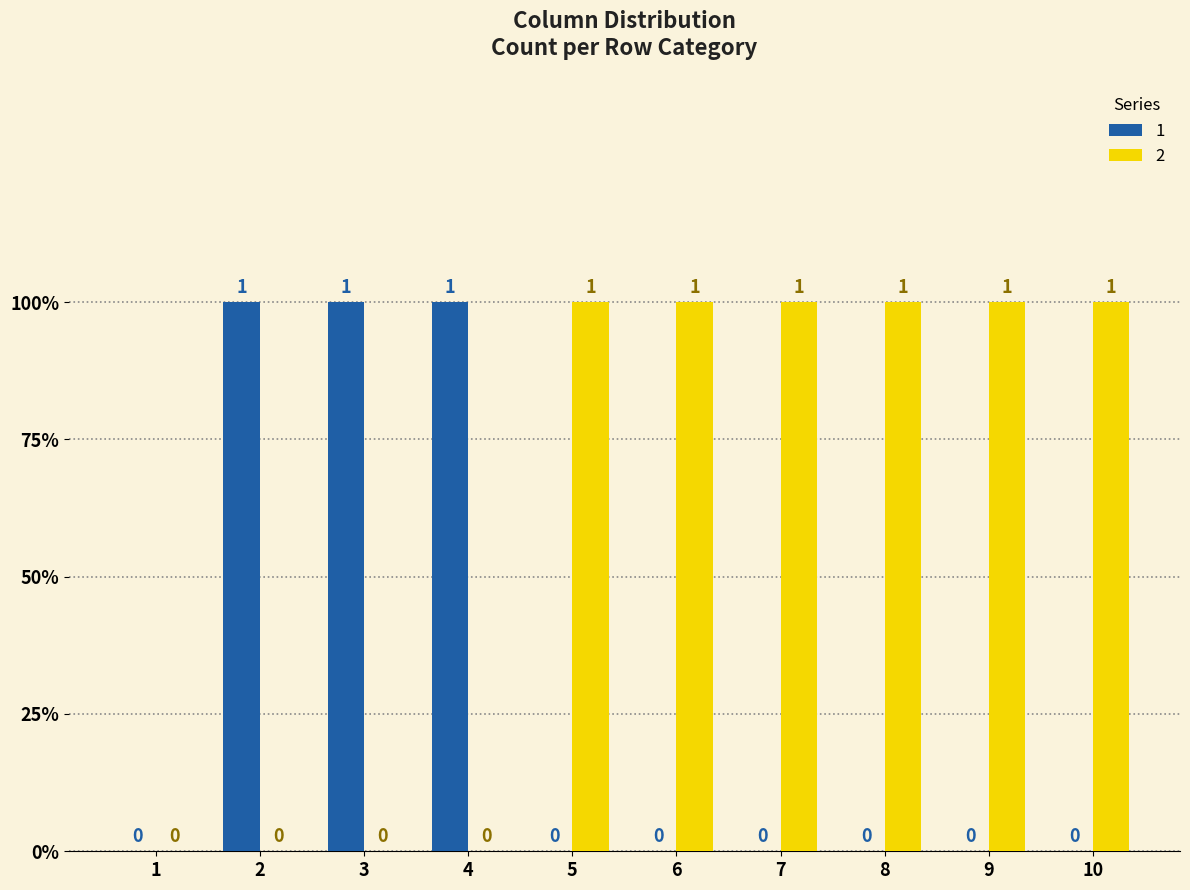

What are all the series names shown in the legend?

1, 2